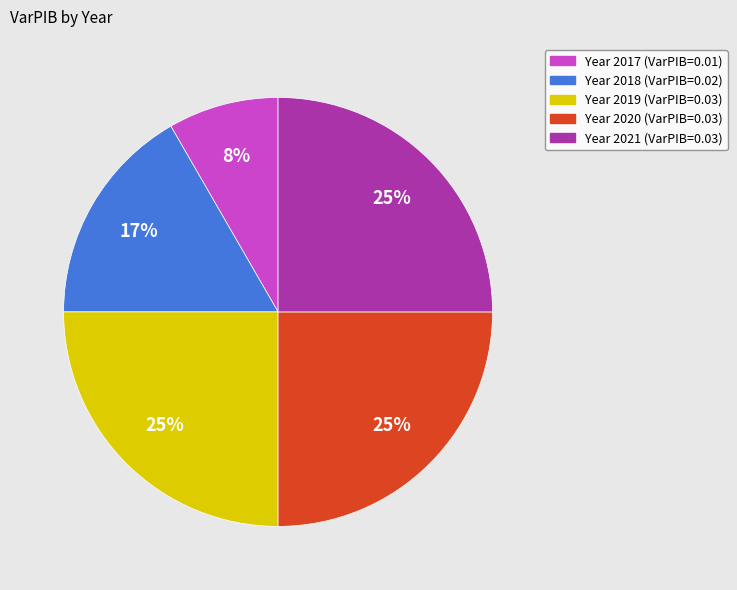

How many slices are in this pie chart?

5